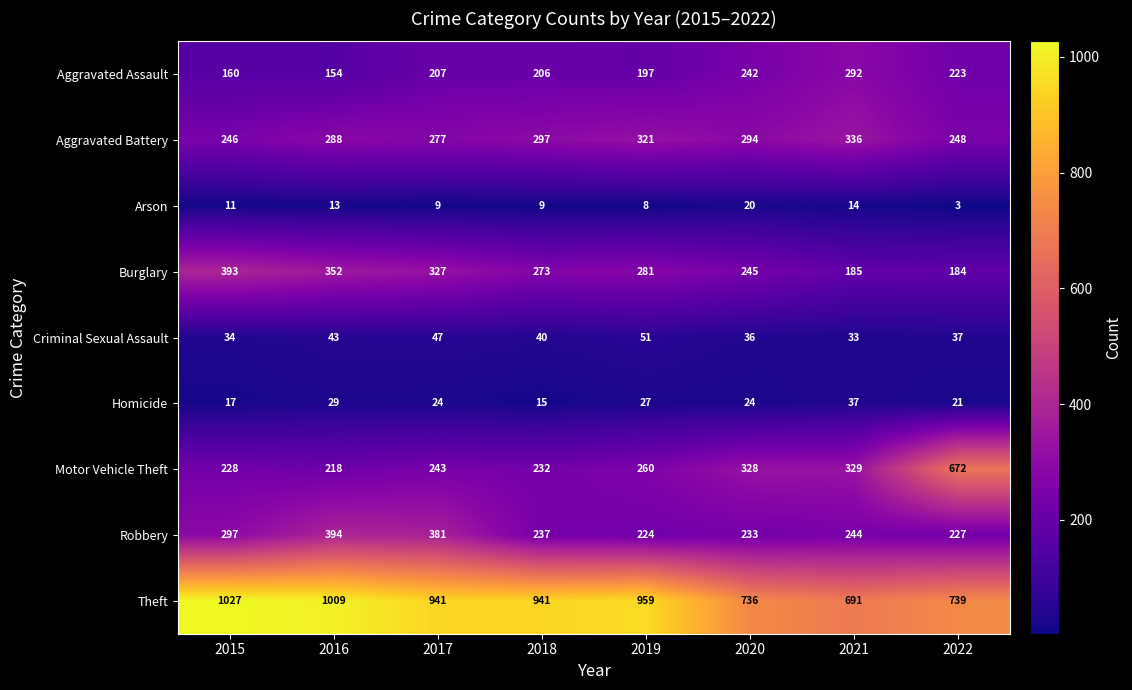

What is the difference between the maximum and minimum values in the Burglary series?

209